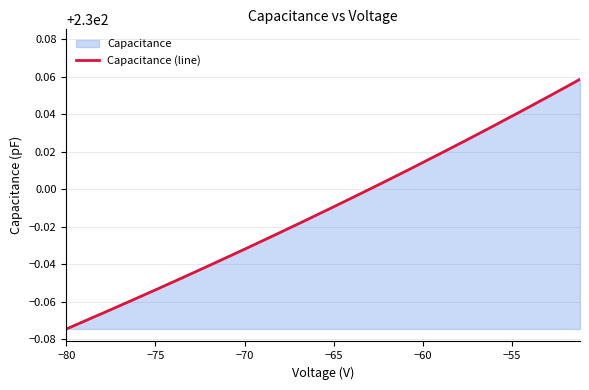

How many interior local valleys (lower than both neighbors) does the data have?

2